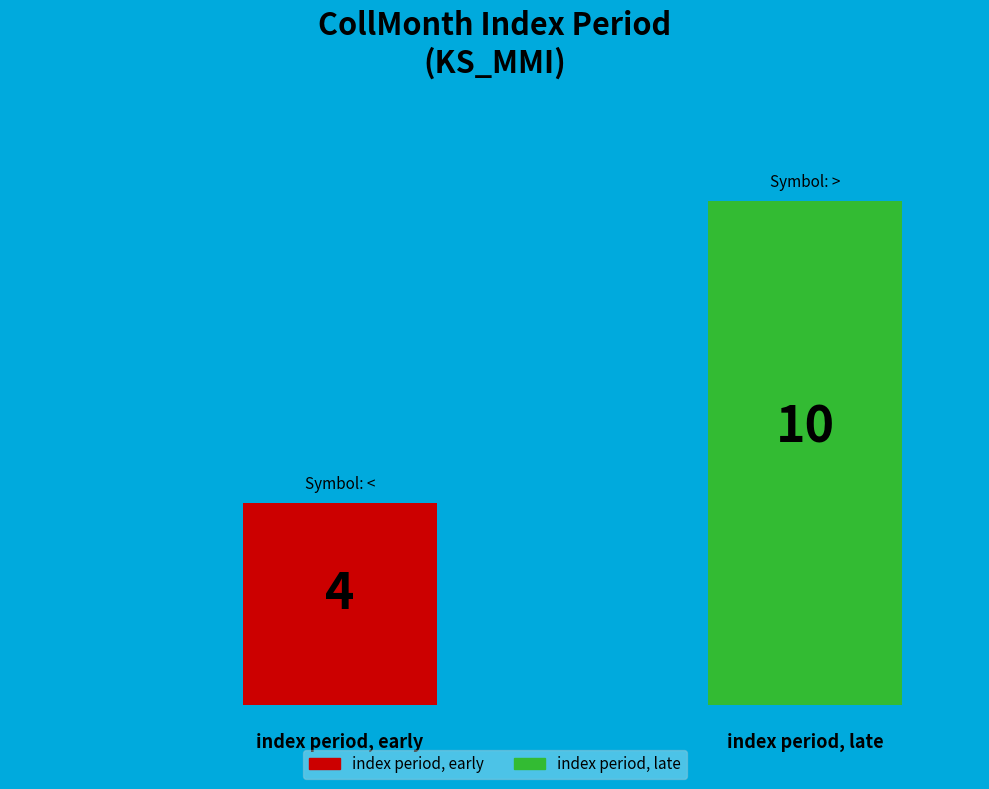

To the nearest percent, what percentage of the pie is <?

29%